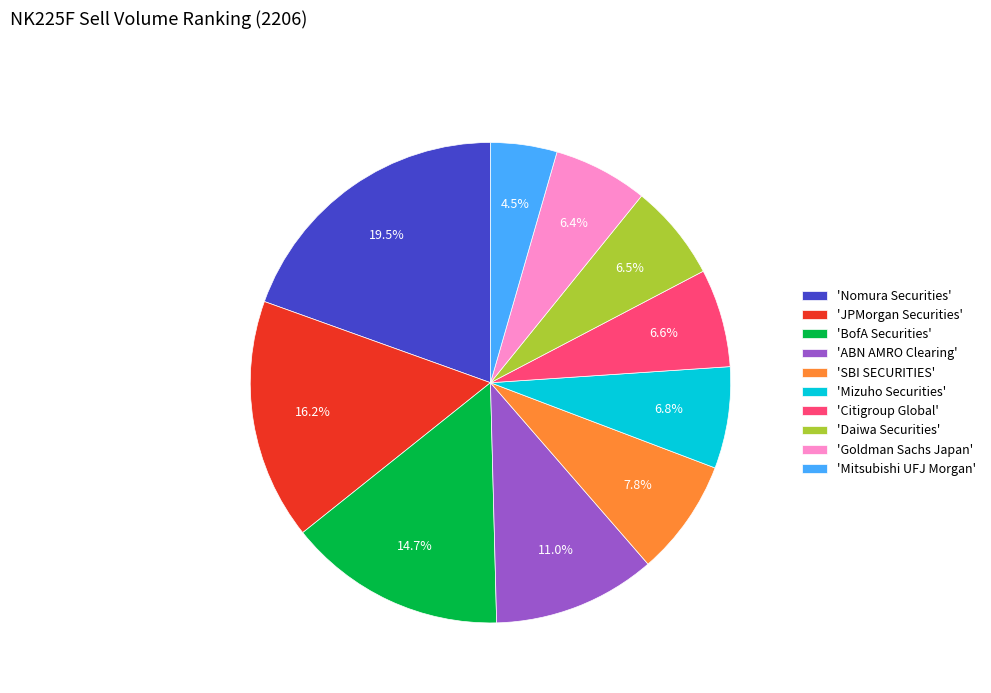

Does any single category account for the majority?

No